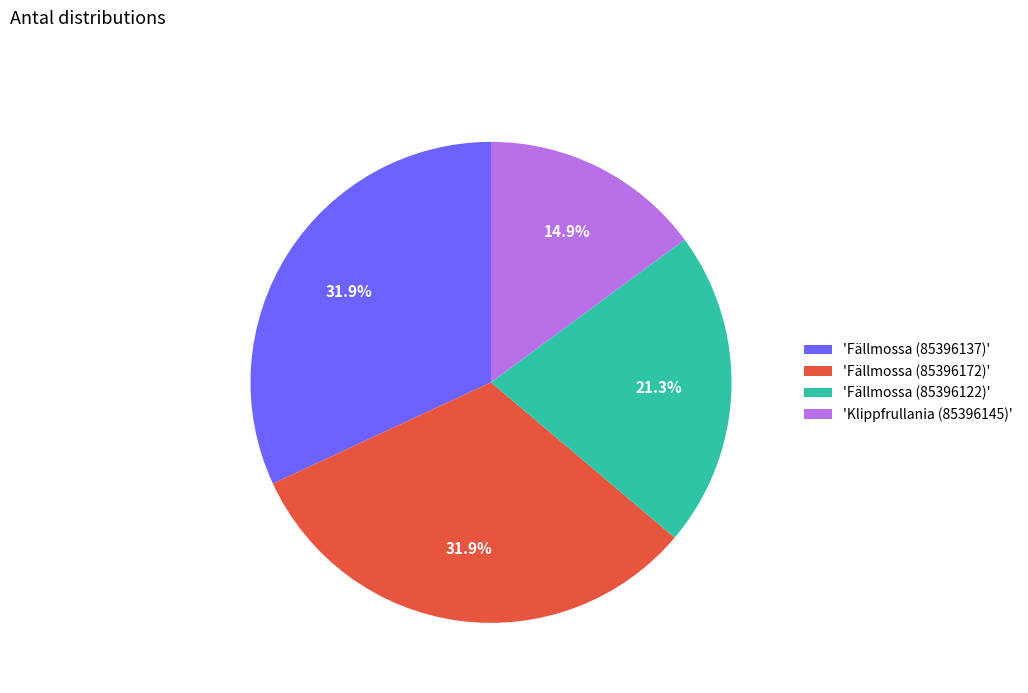

Approximately how many times larger is the value at 'Fällmossa (85396172)' compared to 'Fällmossa (85396122)'?

1.5